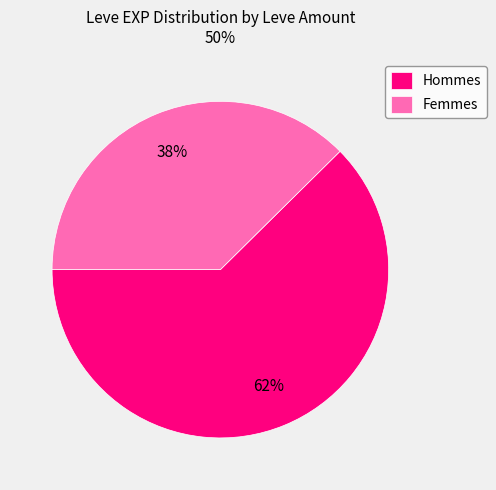

To the nearest percent, what portion does Femmes represent?

38%